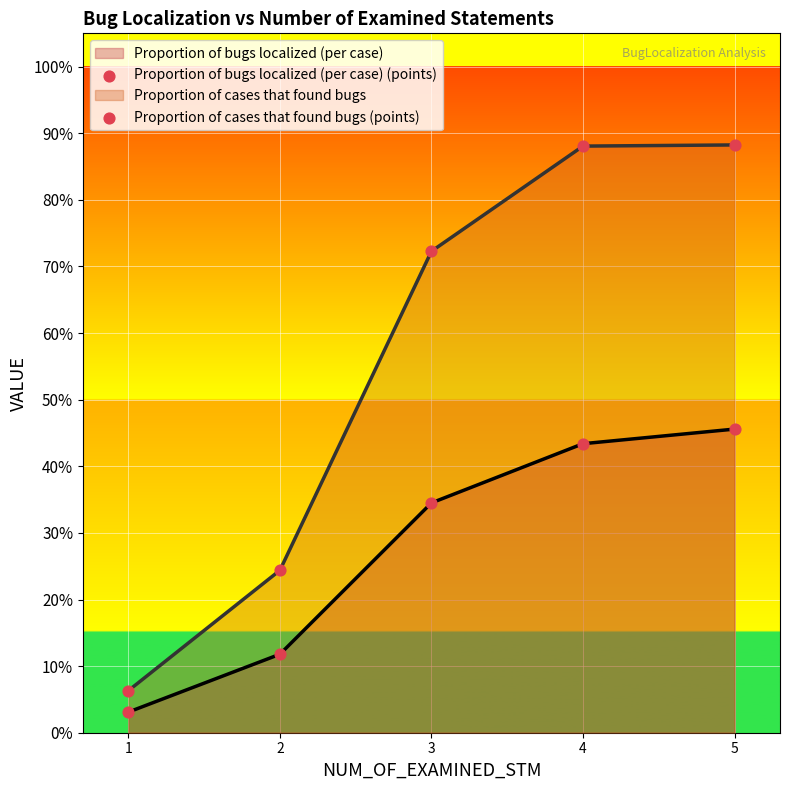

Is the value of Proportion of cases that found bugs at 4 greater than the value of Proportion of cases that found bugs (points) at 2?

Yes